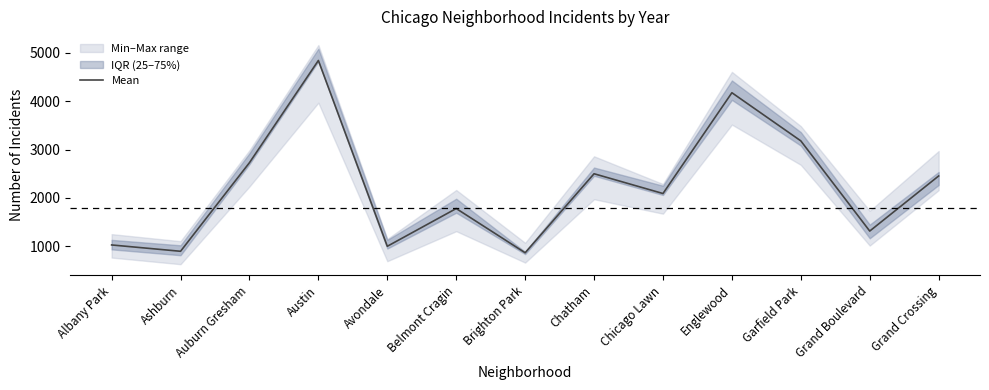

Where is the first local minimum?

Ashburn